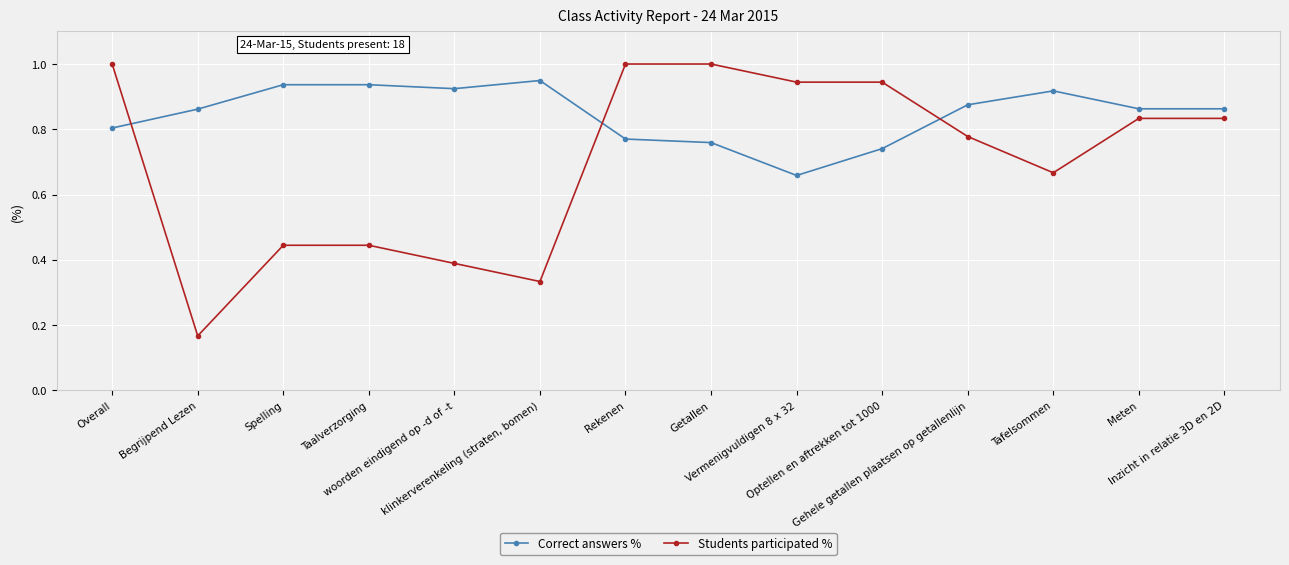

Which series has the largest total across all categories?

Correct answers %